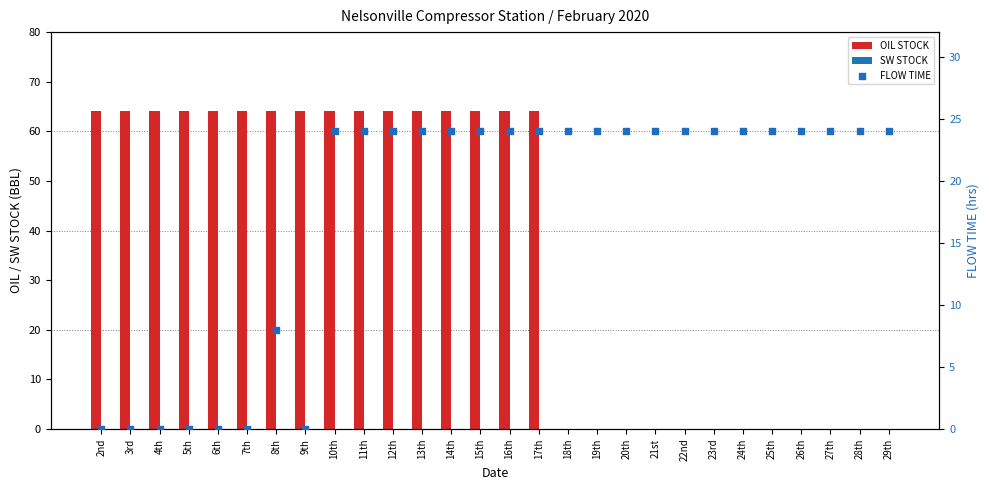

Which series reaches the minimum Y coordinate?

OIL STOCK